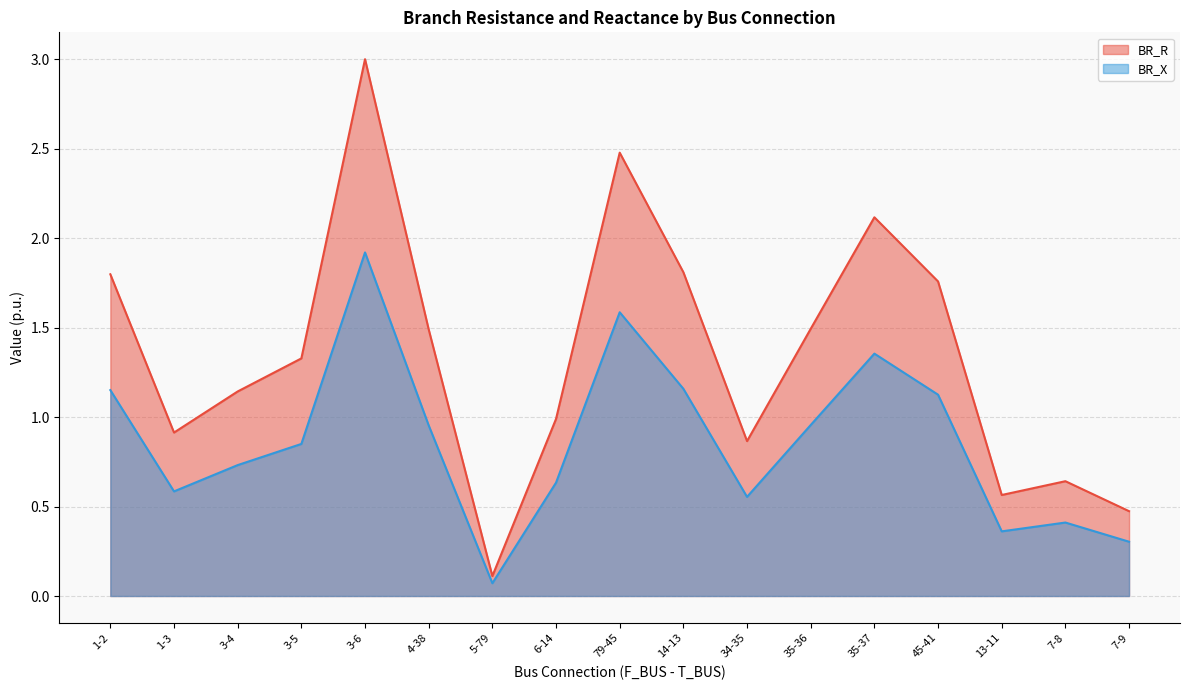

At which category is the sum across all series the highest?

3-6